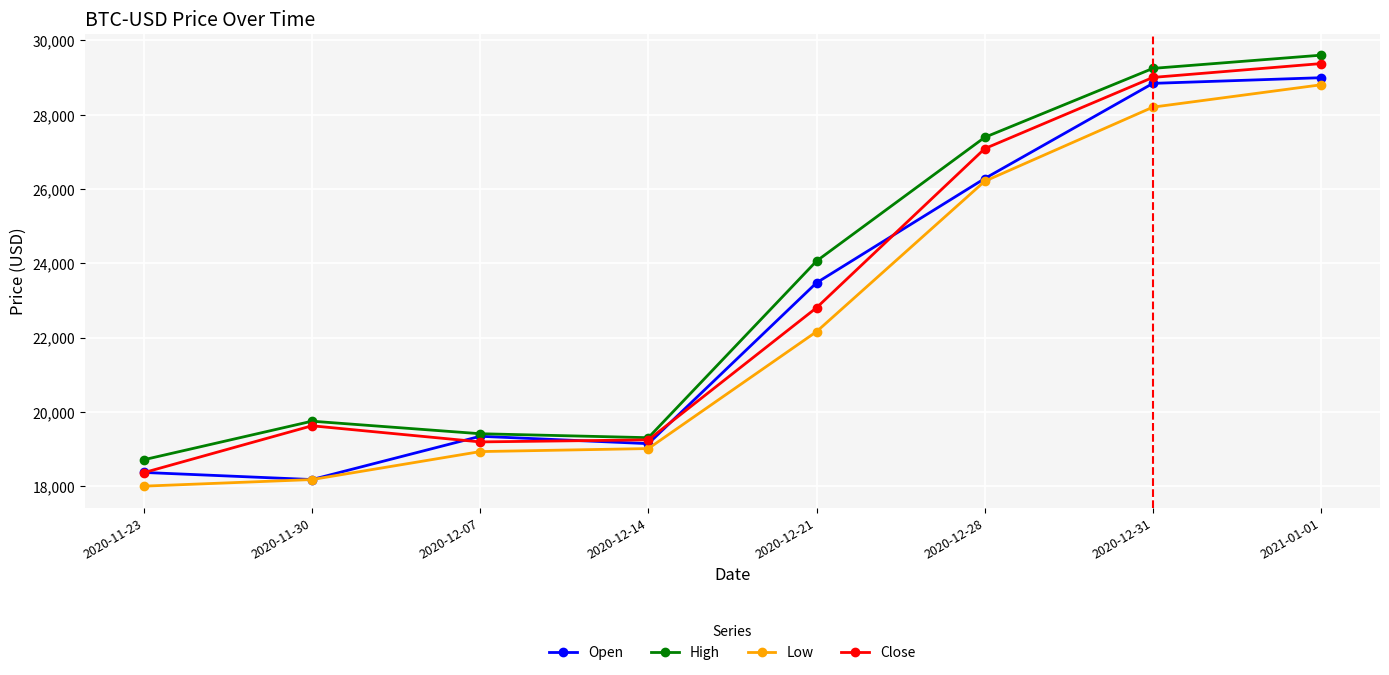

What is the value of the Open point at the 1st from the left?

18370.0